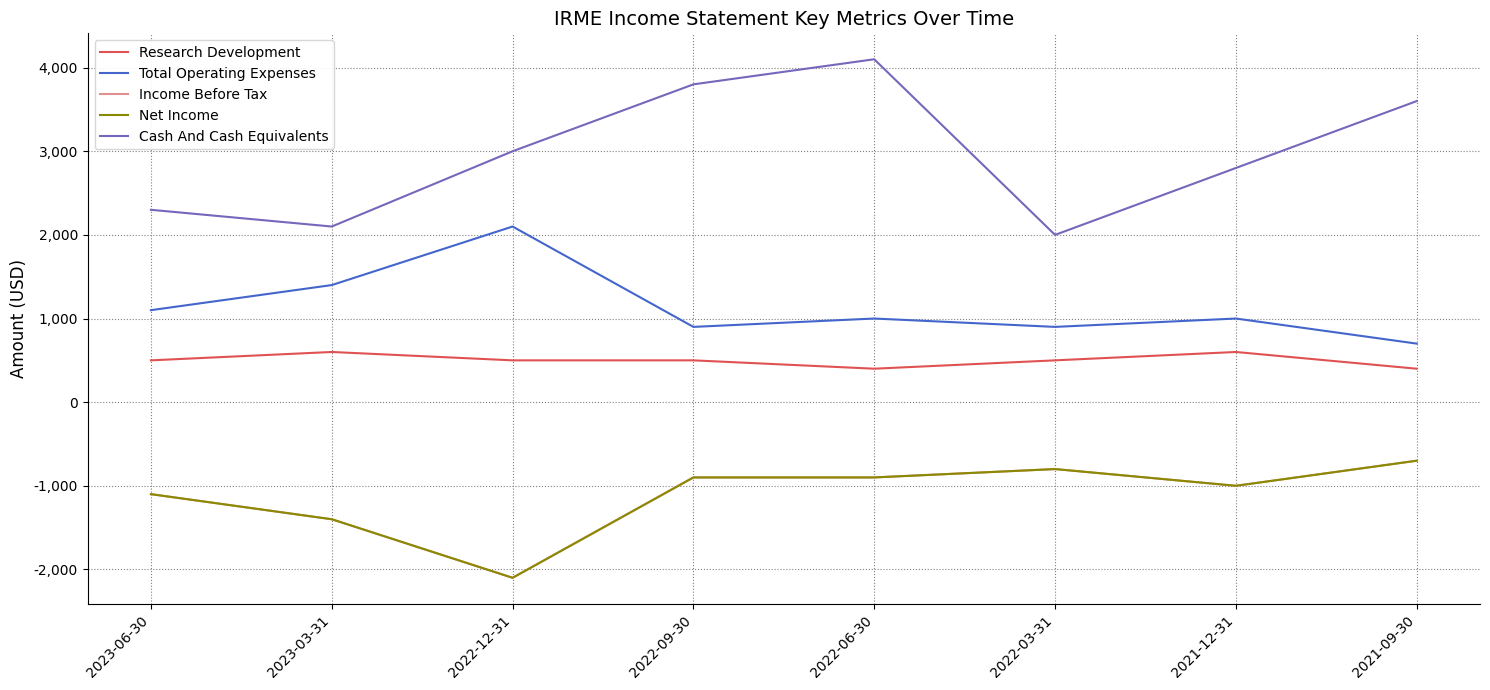

True or false: Research Development has a value of 712 at 2022-03-31.

False